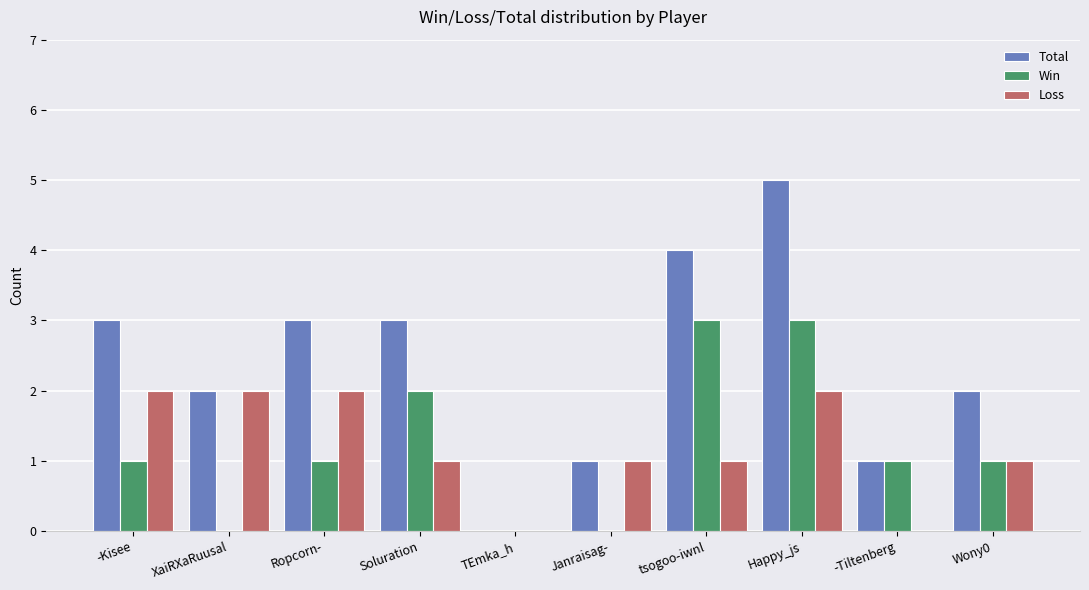

What is the sum of the Total values at Ropcorn- and -Kisee?

6